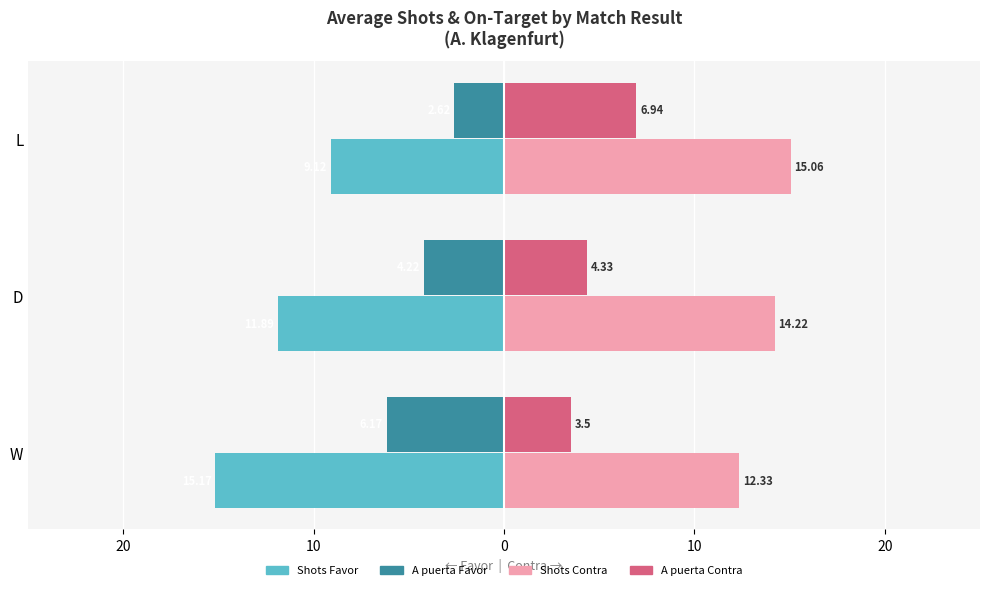

What are all the series names shown in the legend?

Shots Favor, A puerta Favor, Shots Contra, A puerta Contra